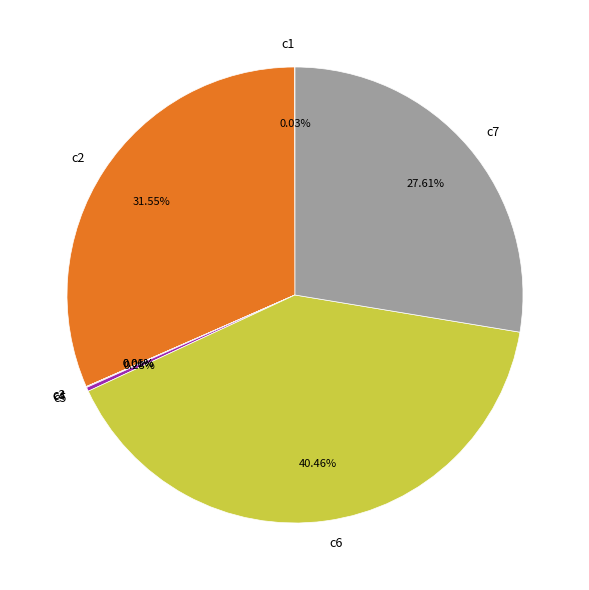

Is the sum of c6 and c2 greater than half?

Yes